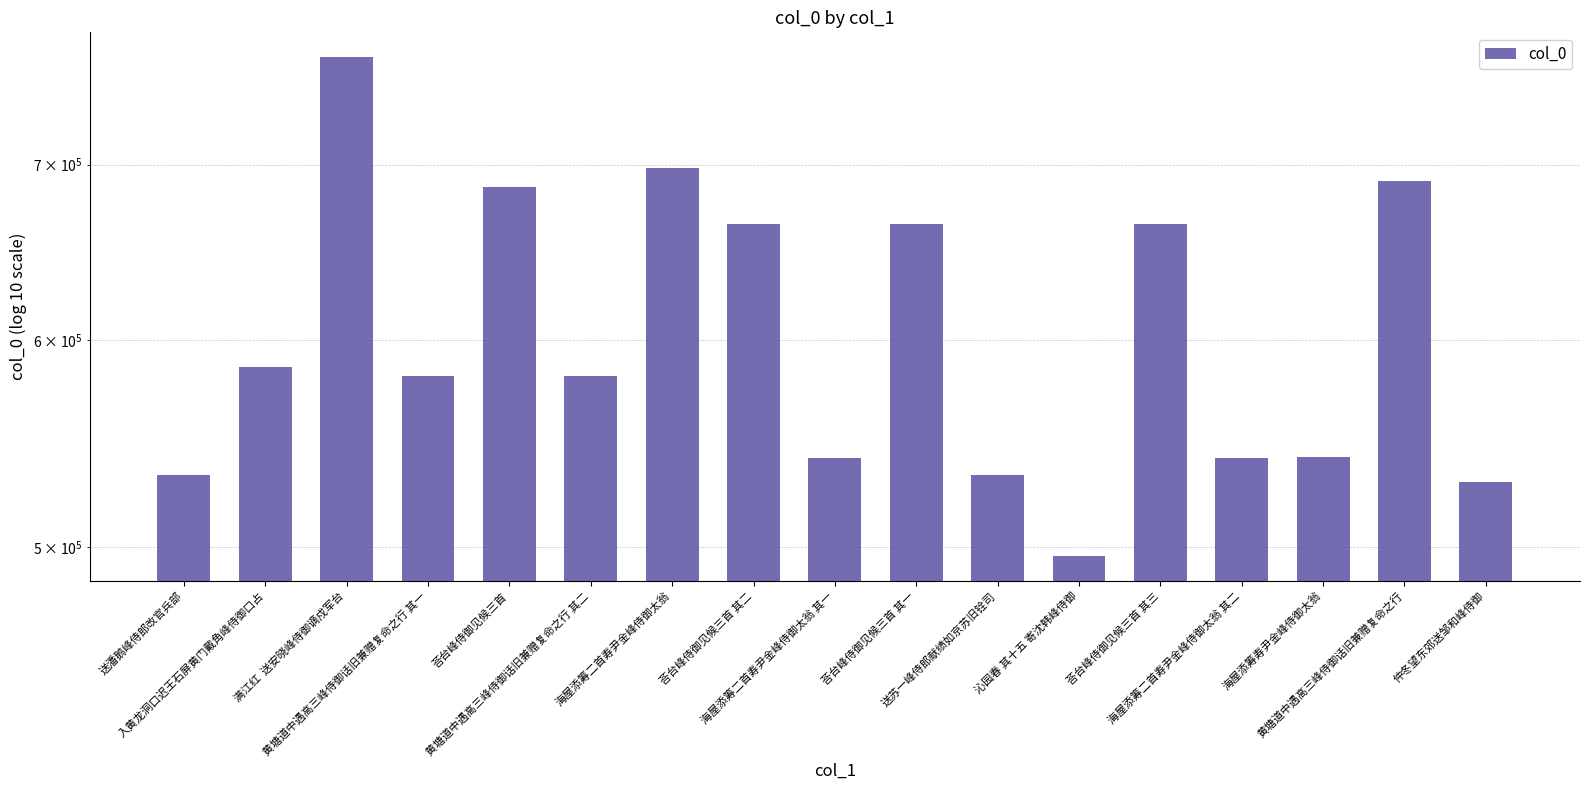

How many categories are shown in the chart?

17